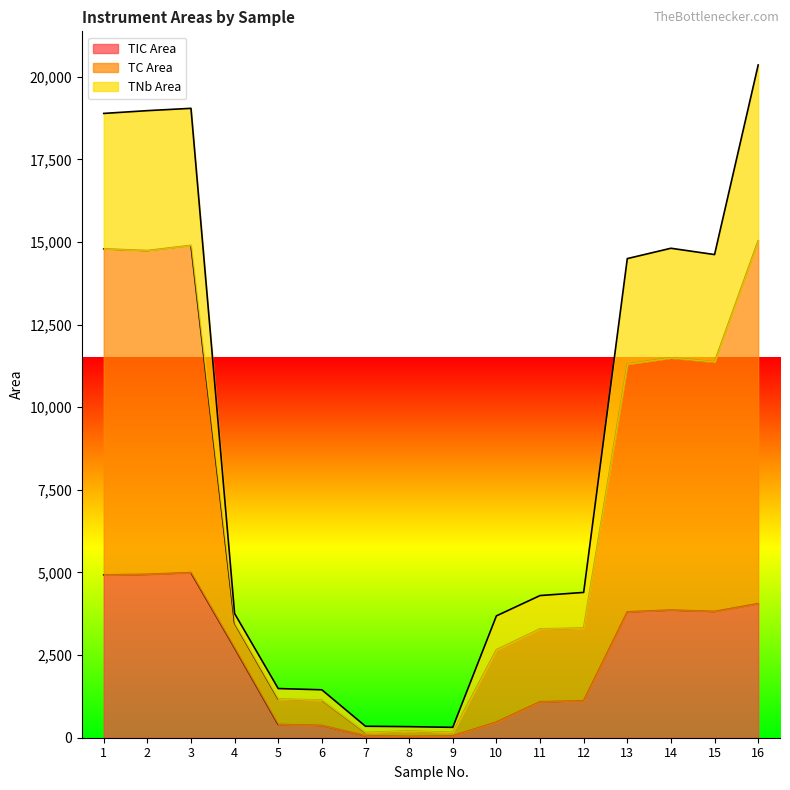

Is the value of TC Area at 1 greater than the value of TNb Area at 11?

Yes